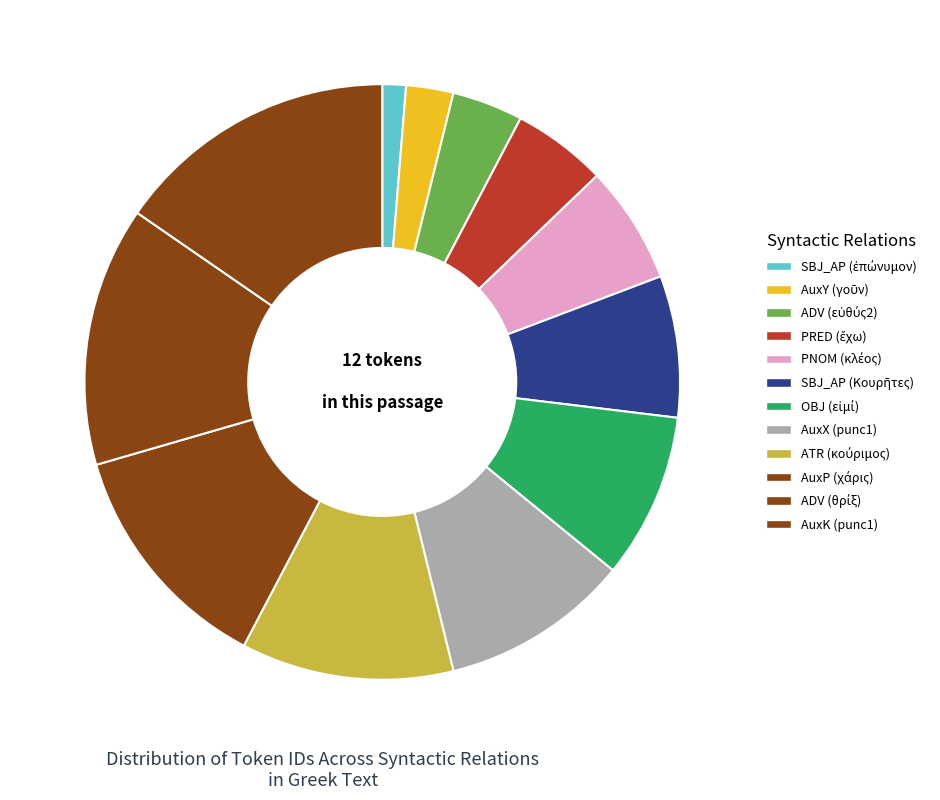

Is AuxX (punc1) the majority of the pie?

No